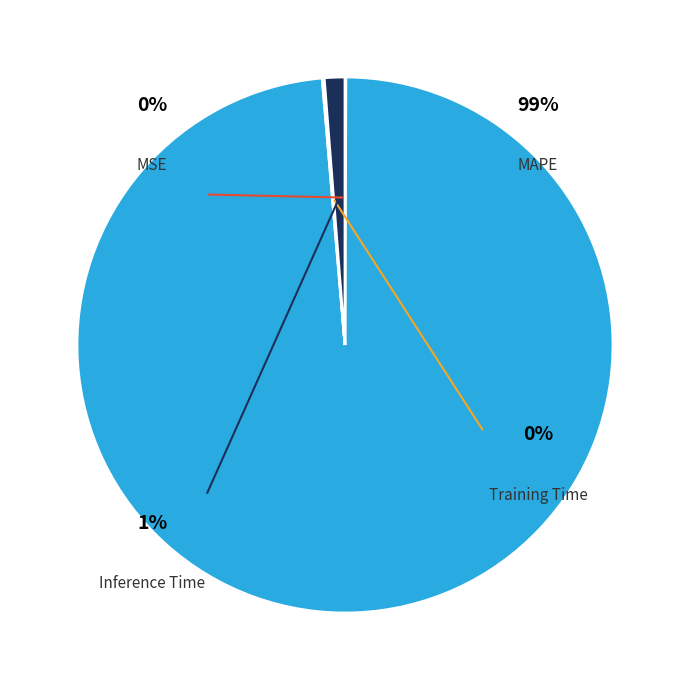

To the nearest percent, what portion does Inference Time represent?

1%